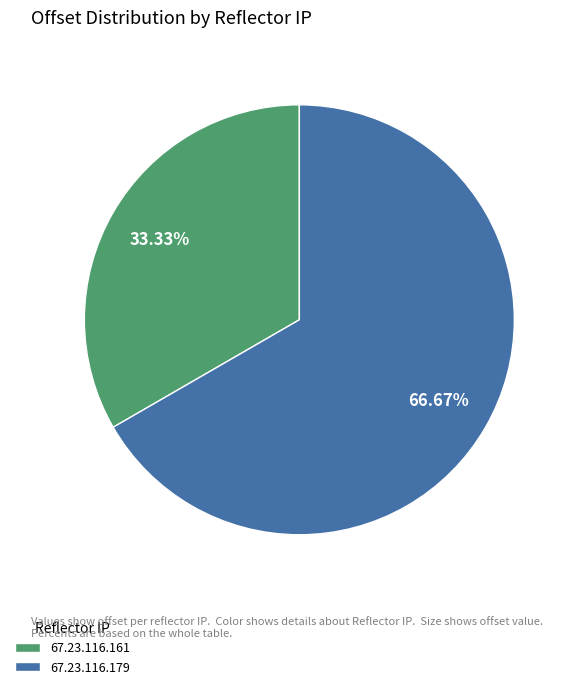

True or false: 67.23.116.161 accounts for 33% of the total.

True